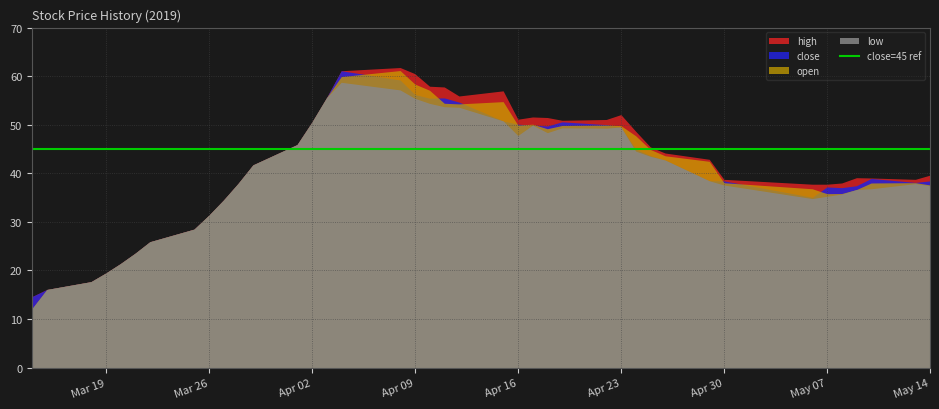

What is the smallest value displayed?

12.2